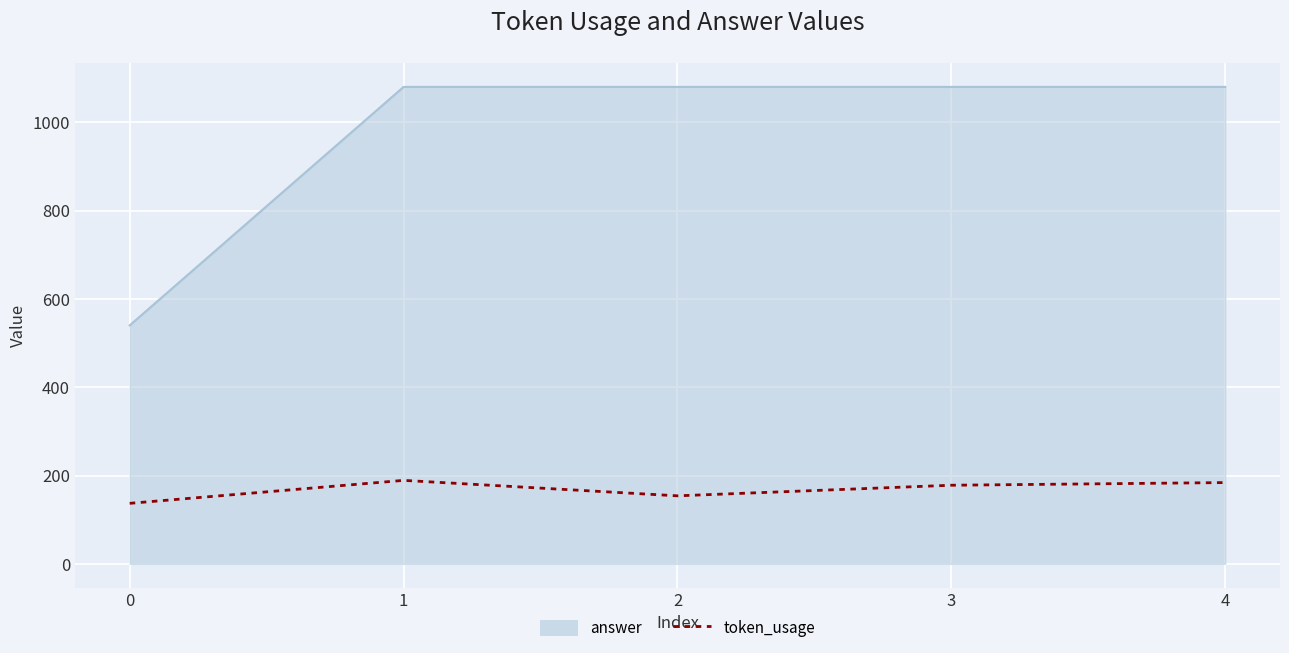

True or false: token_usage and answer intersect in this chart.

False